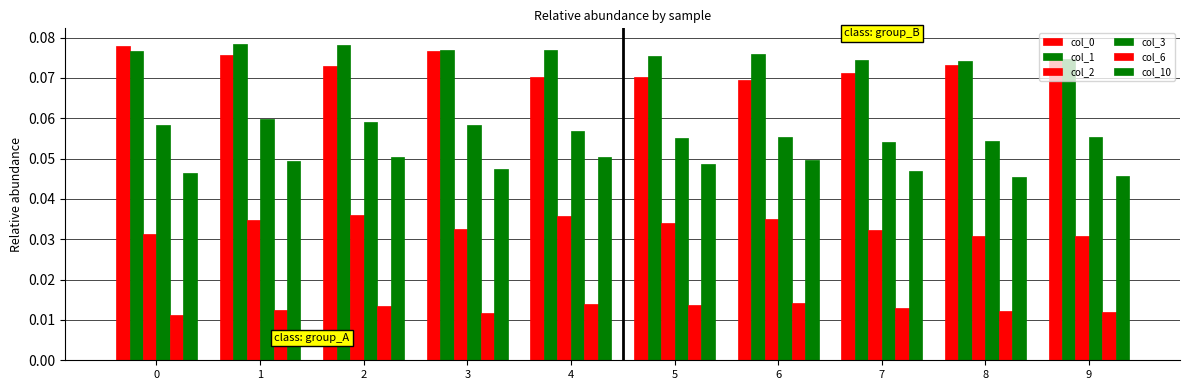

How many data points does each series have?

10